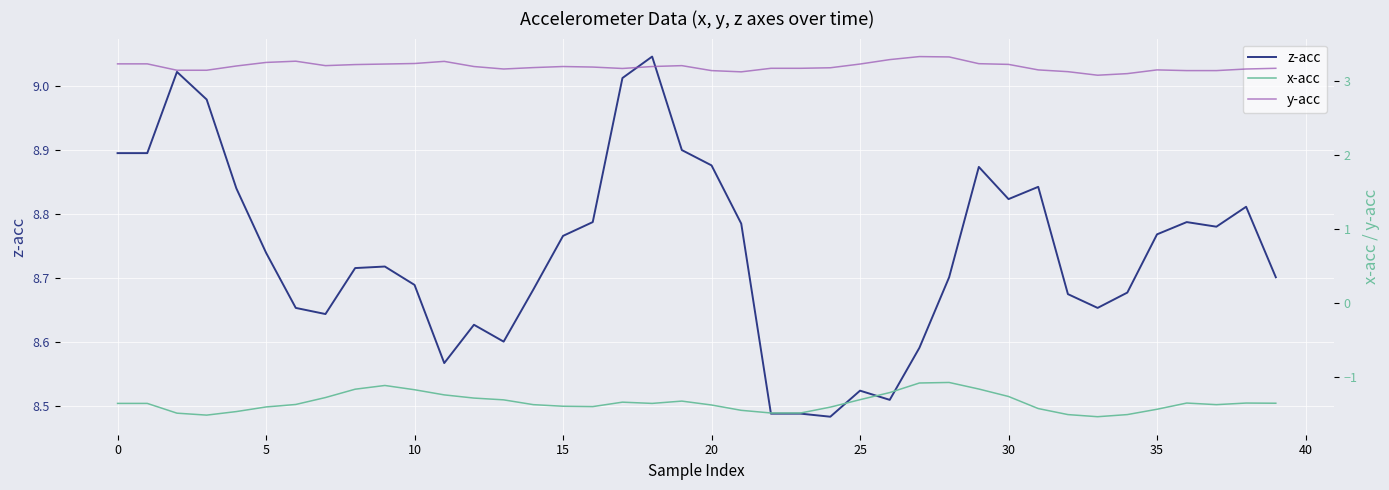

What is the label of the 32nd point from the left?

31